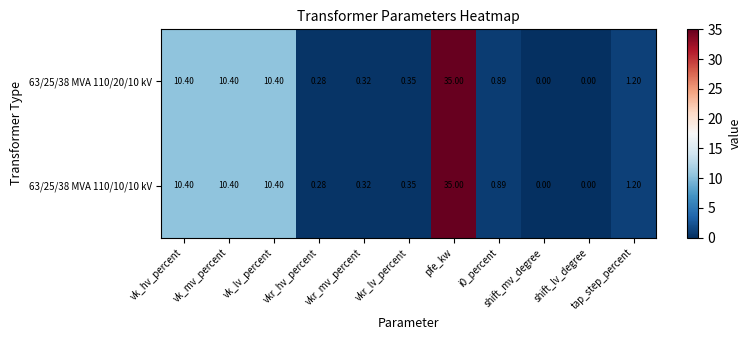

Count the number of data series in this chart.

2